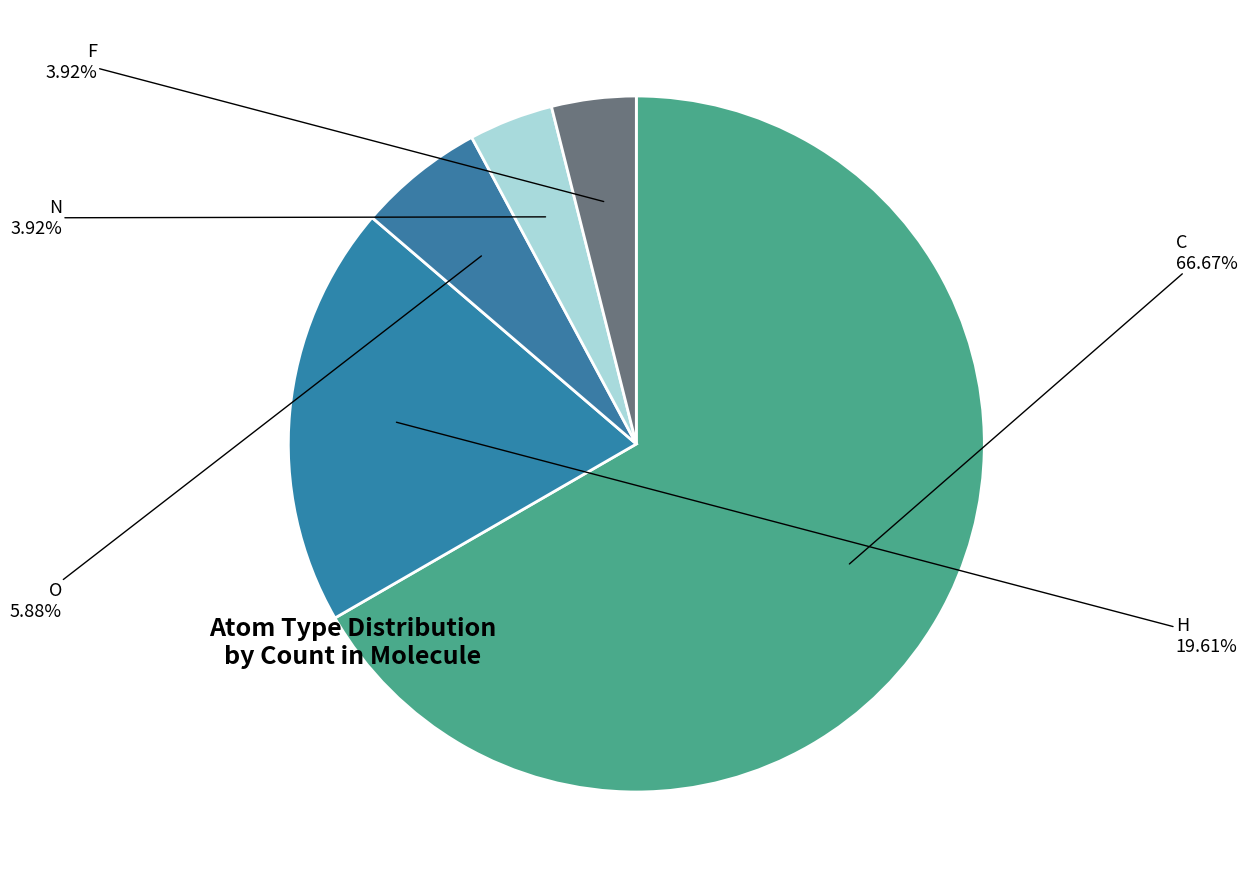

Which category has the biggest portion of the pie?

C